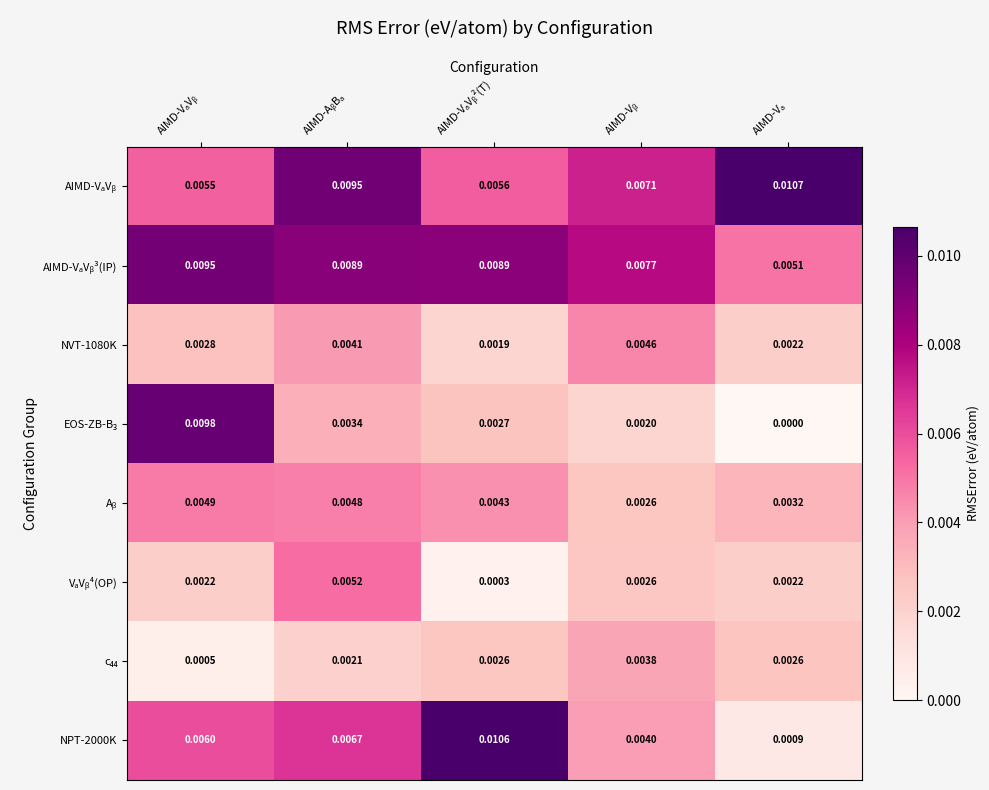

Which series has the largest total across all categories?

AIMD-VₐVᵦ³(IP)